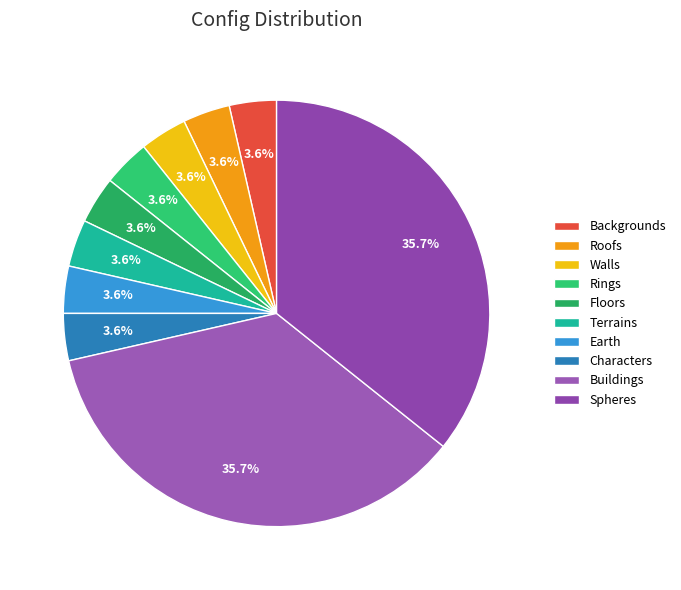

Combined, do Characters and Roofs account for over 50%?

No